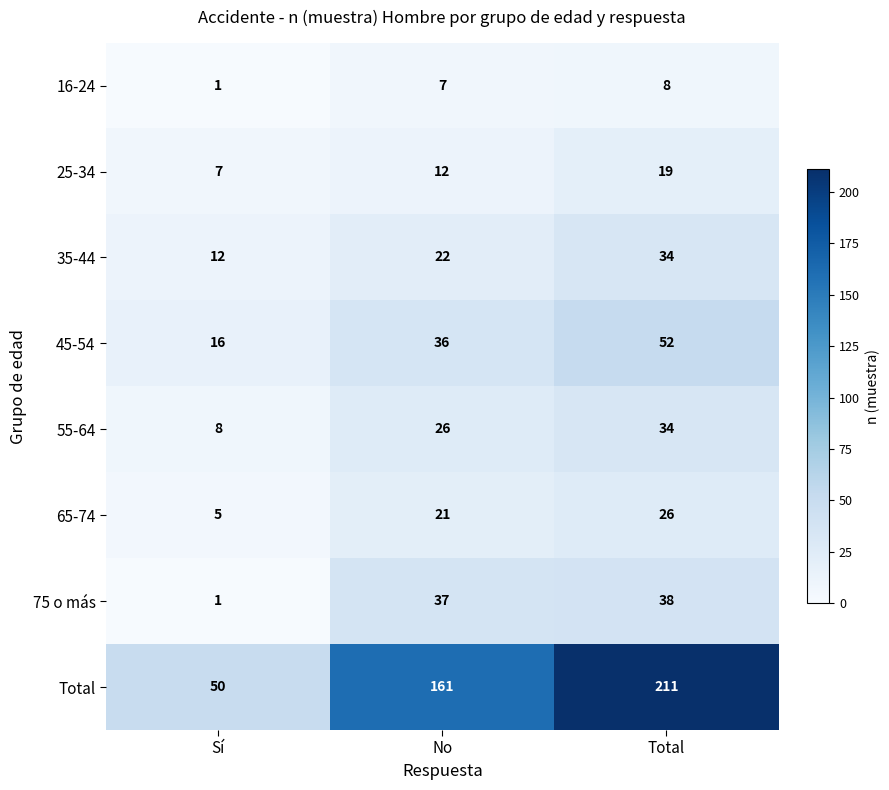

What is the maximum value shown in the chart?

211